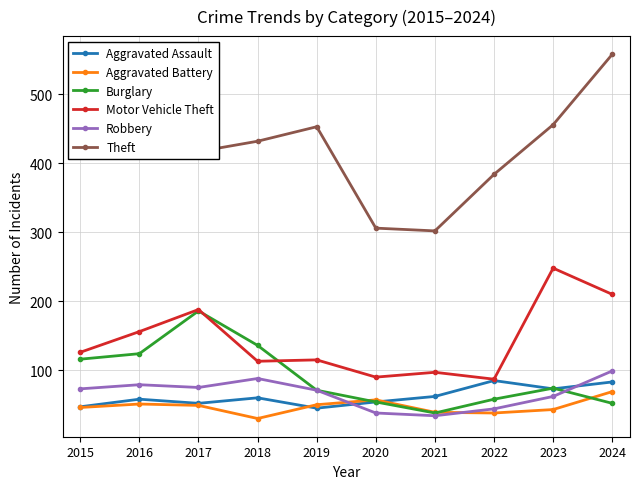

What is the total value across all series at 2015?

824